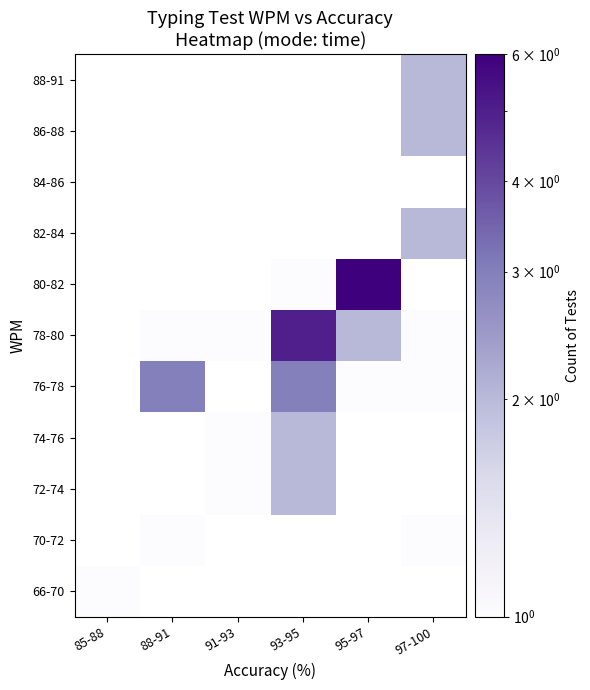

The 88-91 series shows 2.0 at 97-100. True or false?

True